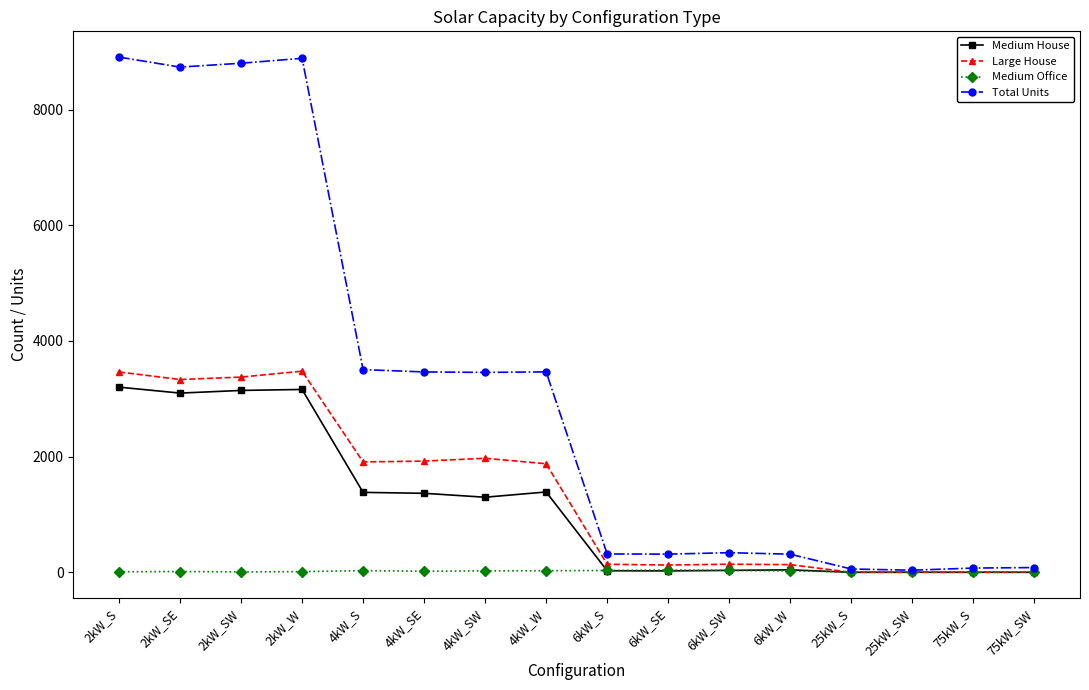

How many series are shown in this chart?

4